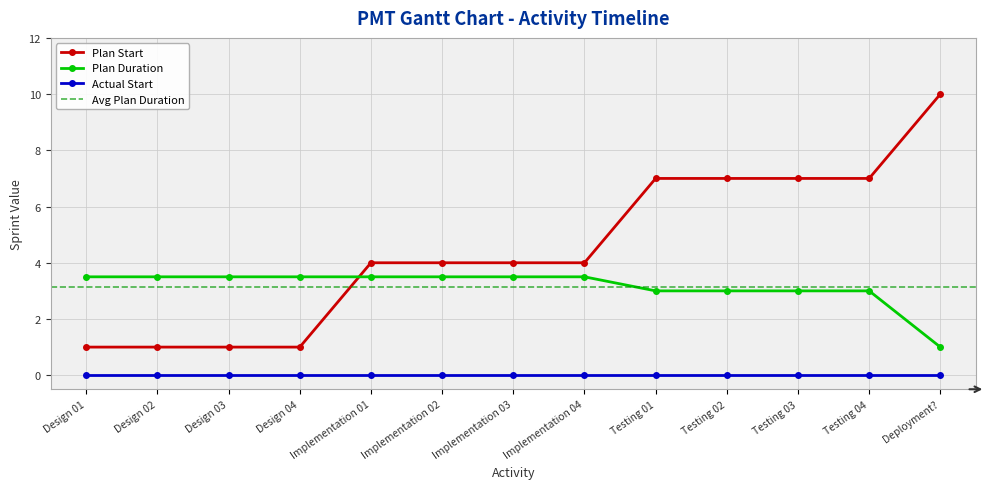

Which has a higher value, Design 04 or Implementation 01?

Implementation 01